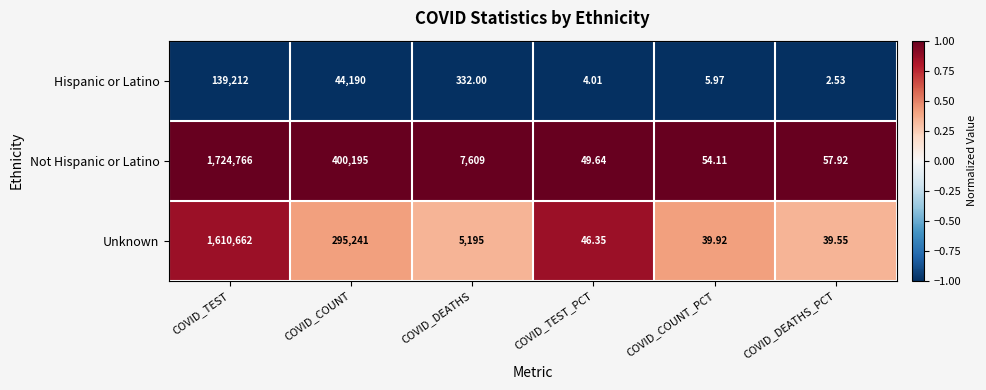

At COVID_DEATHS_PCT, list the series in order from smallest to largest.

Hispanic or Latino, Unknown, Not Hispanic or Latino